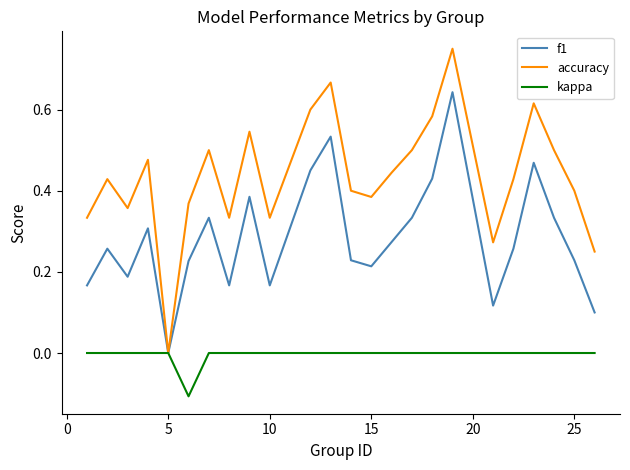

How many positive values does the f1 series have?

23